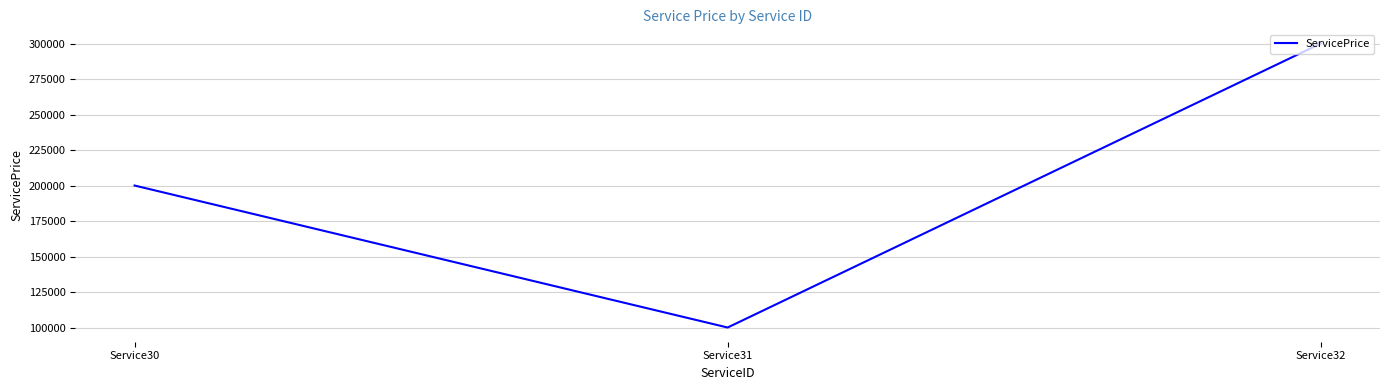

What is the sum of all values?

600000